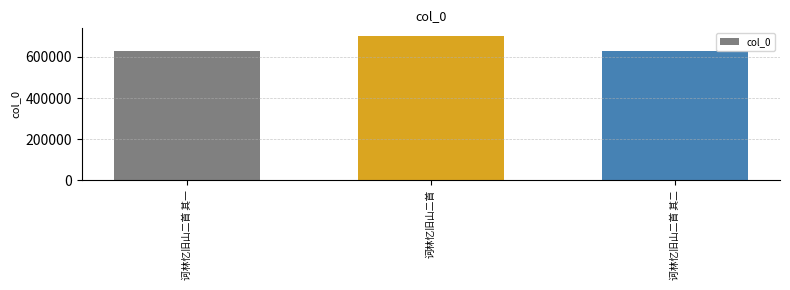

What is the change in value from 诃林忆旧山二首 其一 to 诃林忆旧山二首 其二?

+1